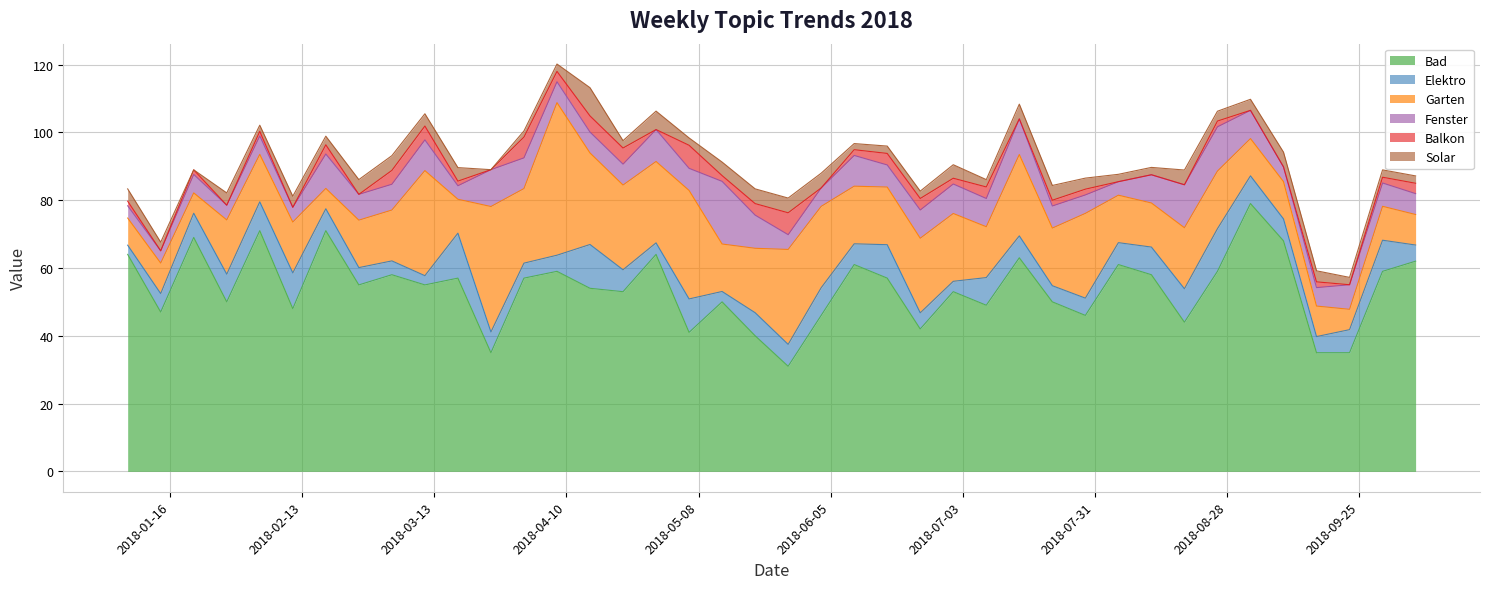

At 38, list the series in order from largest to smallest.

Bad, Garten, Elektro, Fenster, Solar, Balkon